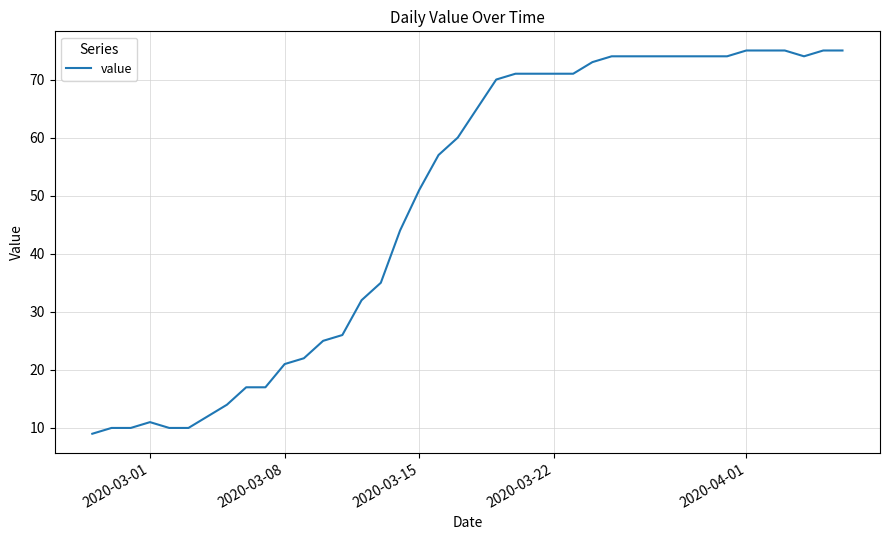

What is the difference between the maximum and minimum values?

66